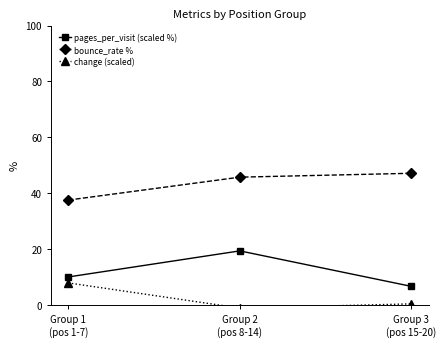

What is the maximum value for pages_per_visit (scaled %)?

19.4